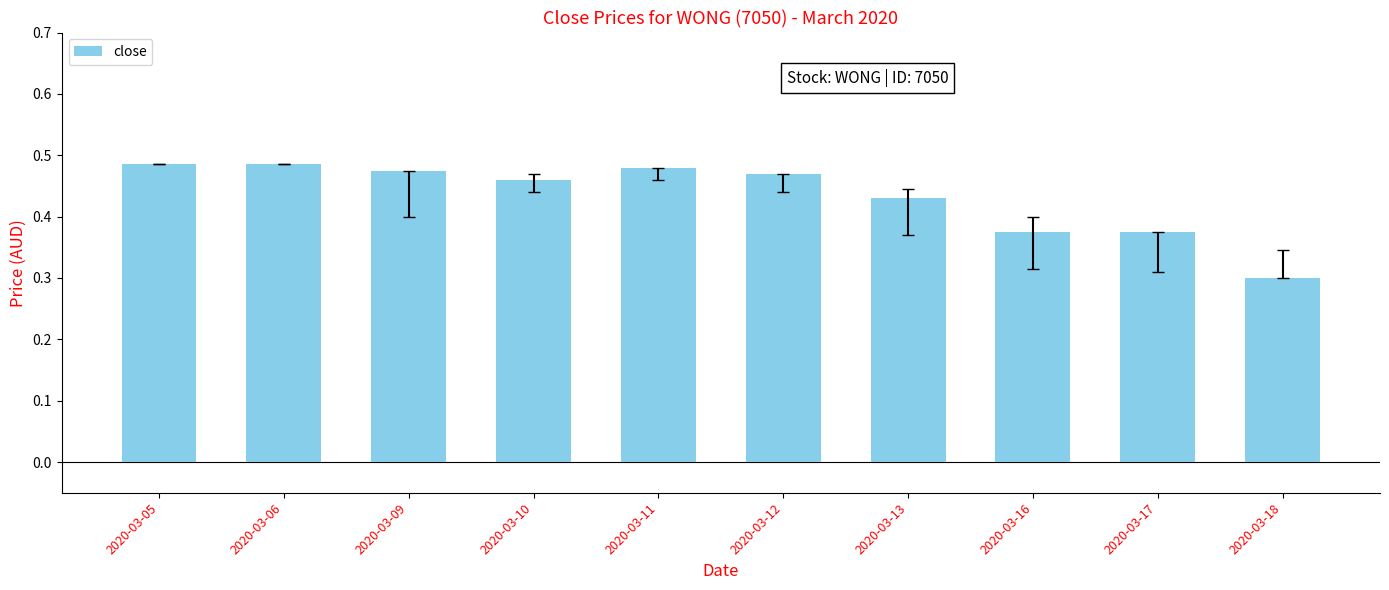

Does the chart contain any negative values?

No